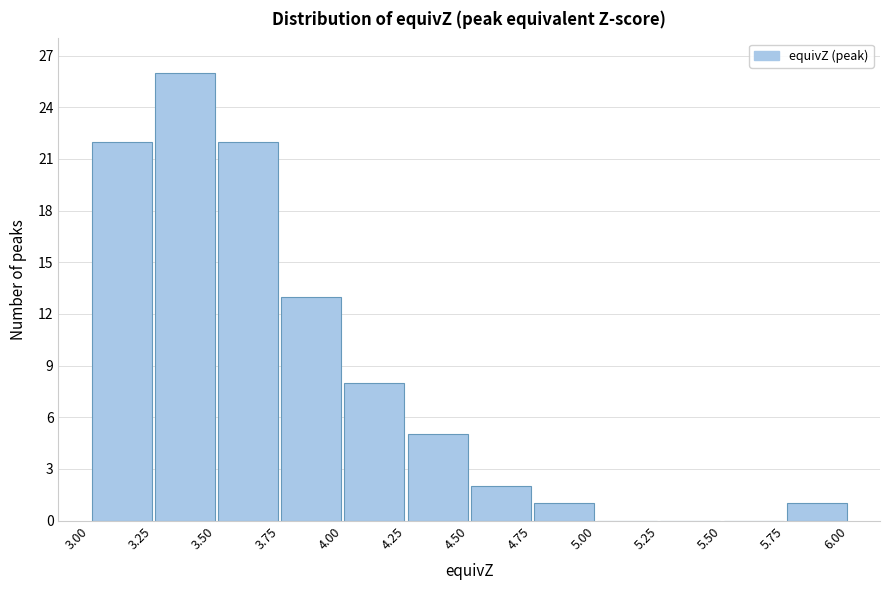

Which range on the x-axis has the tallest bar?

3.25 to 3.50